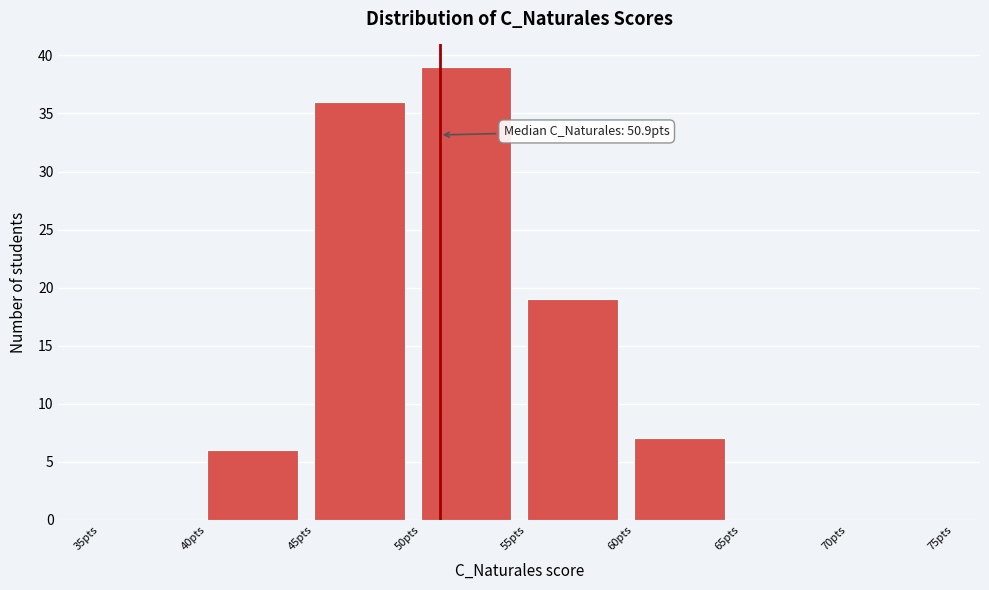

Over which range of the x-axis is the bar tallest?

50 to 55